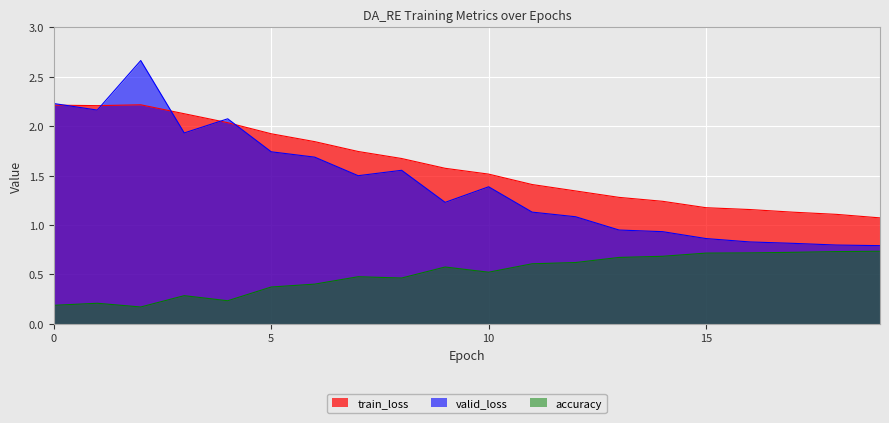

Which series ends up on top after the final intersection of valid_loss and train_loss?

train_loss